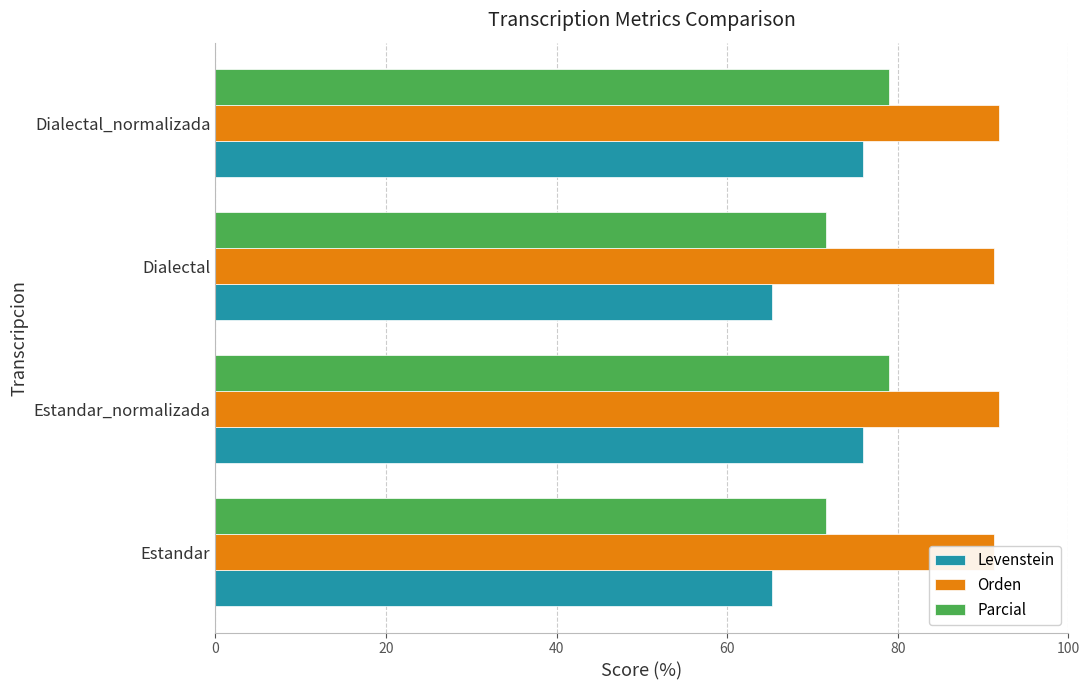

How many bars are there in each group?

3